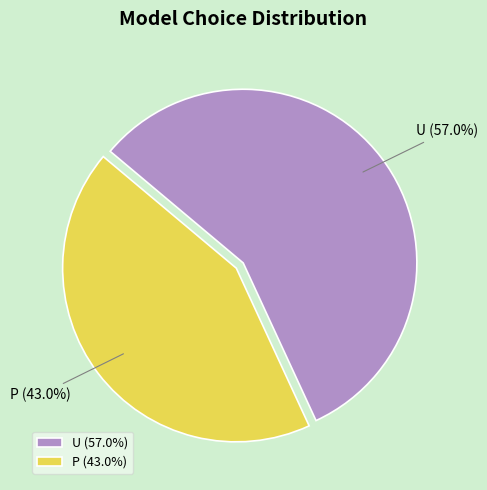

Do U and P together represent more than half of the pie?

Yes